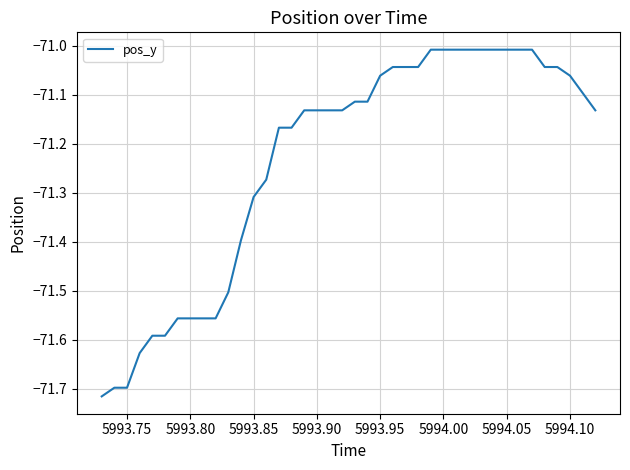

Reading left to right, list all the values displayed in this chart.

-71.7	-71.7	-71.7	-71.6	-71.6	-71.6	-71.6	-71.6	-71.6	-71.6	-71.5	-71.4	-71.3	-71.3	-71.2	-71.2	-71.1	-71.1	-71.1	-71.1	-71.1	-71.1	-71.1	-71.0	-71.0	-71.0	-71.0	-71.0	-71.0	-71.0	-71.0	-71.0	-71.0	-71.0	-71.0	-71.0	-71.0	-71.1	-71.1	-71.1